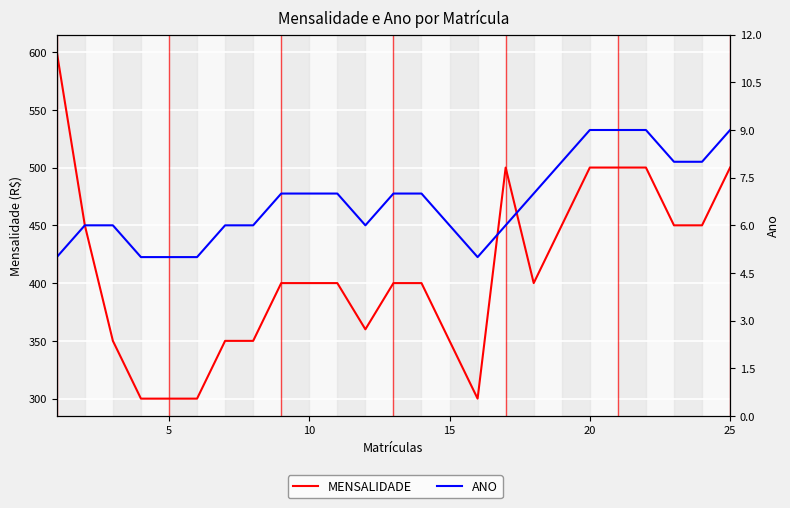

True or false: MENSALIDADE and ANO cross at least once.

False